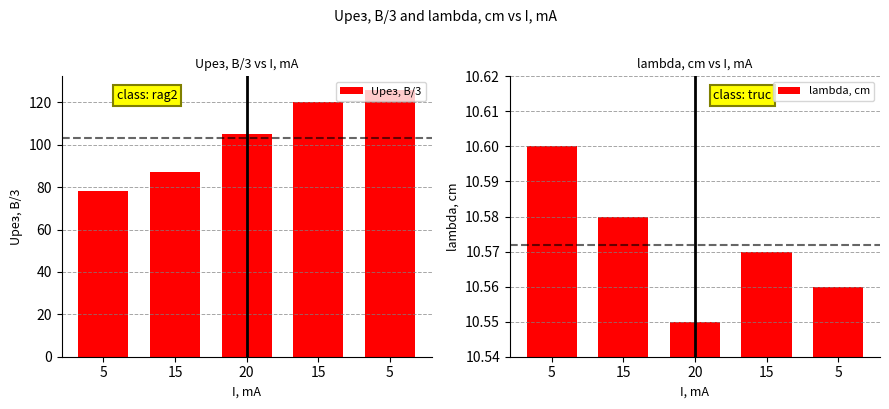

How many bars are there in total?

10